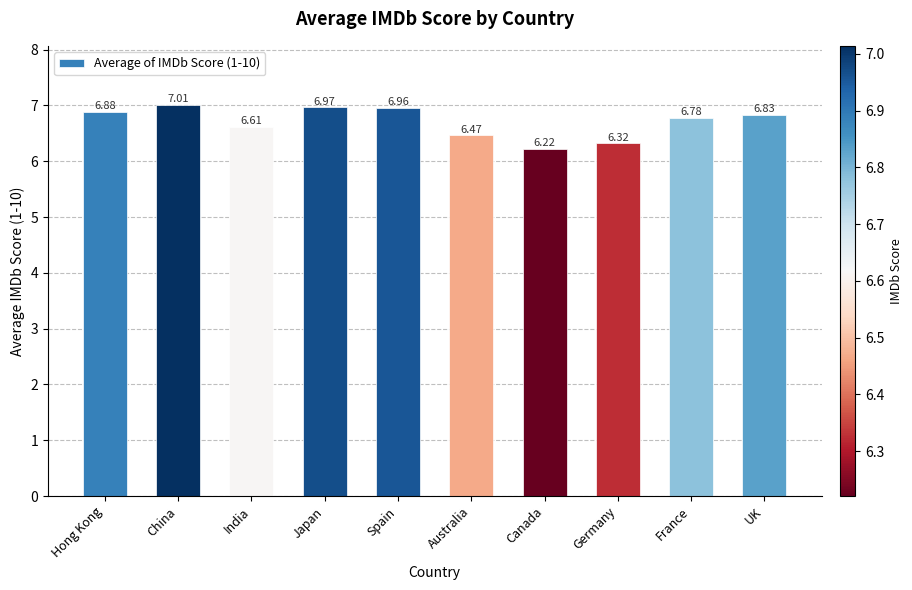

How many data points does each series have?

10